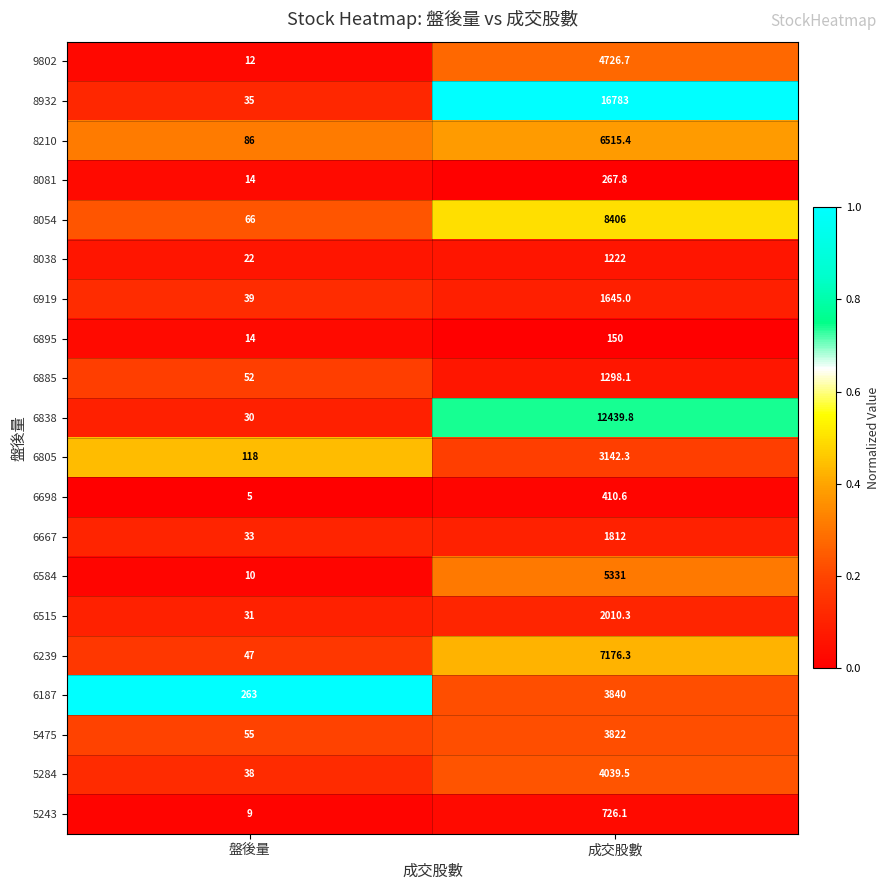

What is the sum of the 6698 values at 成交股數 and 盤後量?

415.6